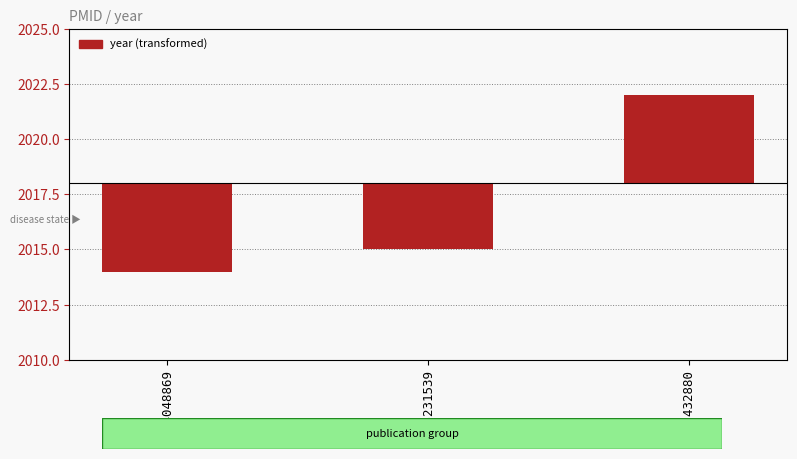

What is the sum of all values?

-3